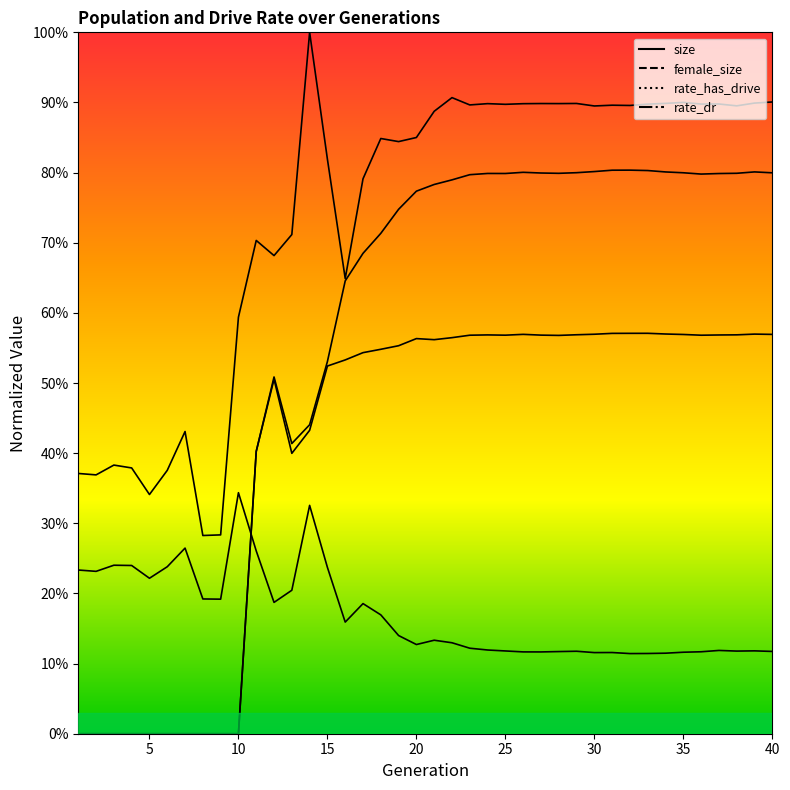

True or false: size has more than 2 interior local peaks.

True